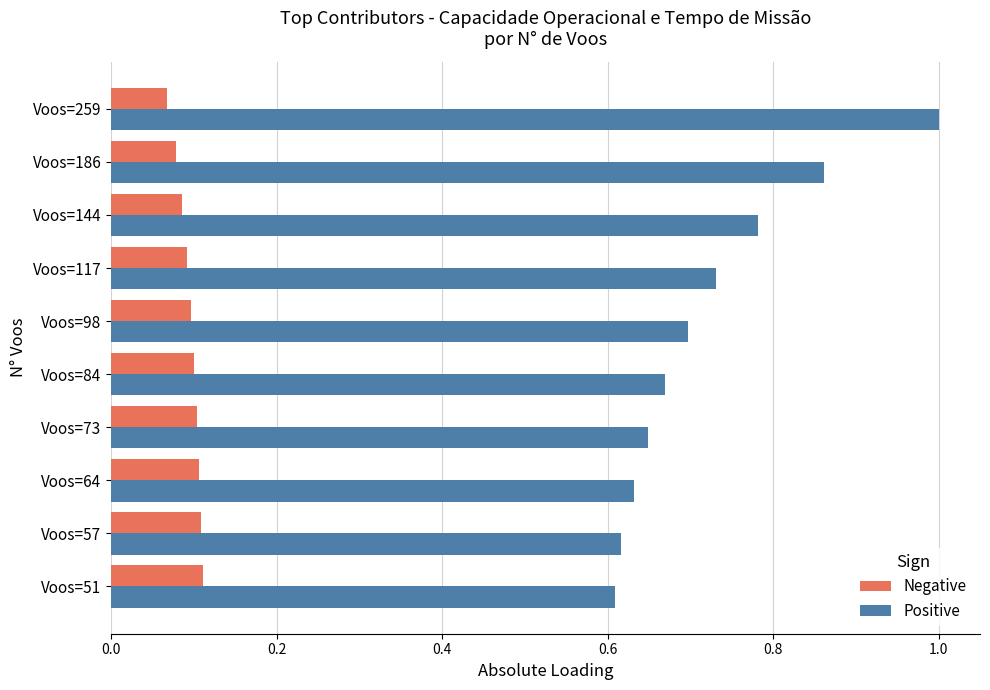

List the series in order of their peak value, lowest first.

Negative, Positive